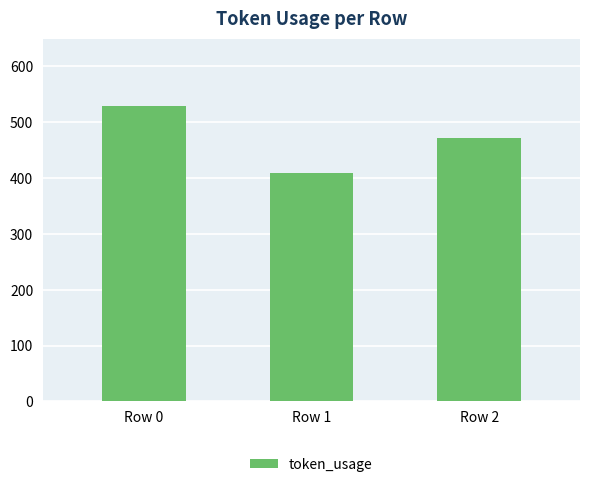

What is the change in value from Row 0 to Row 1?

-120